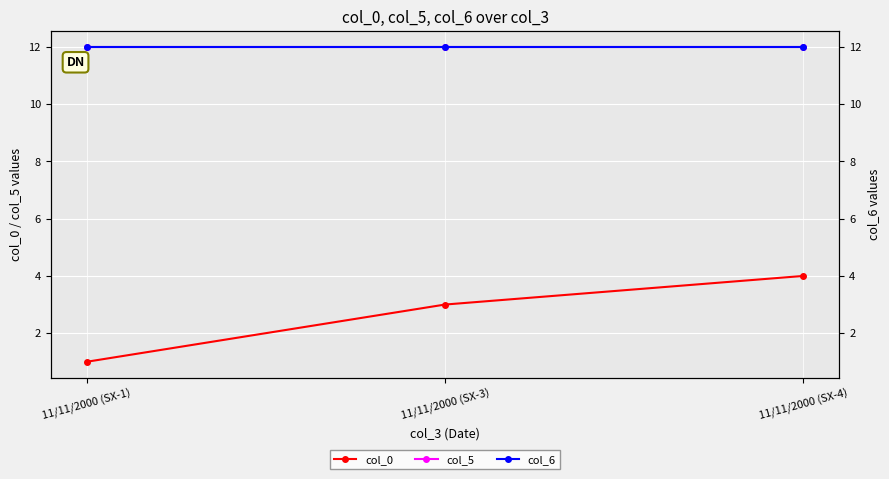

Reading left to right, transcribe all the data shown in this chart.

col_0: 1	3	4
col_5: 12	12	12
col_6: 12	12	12